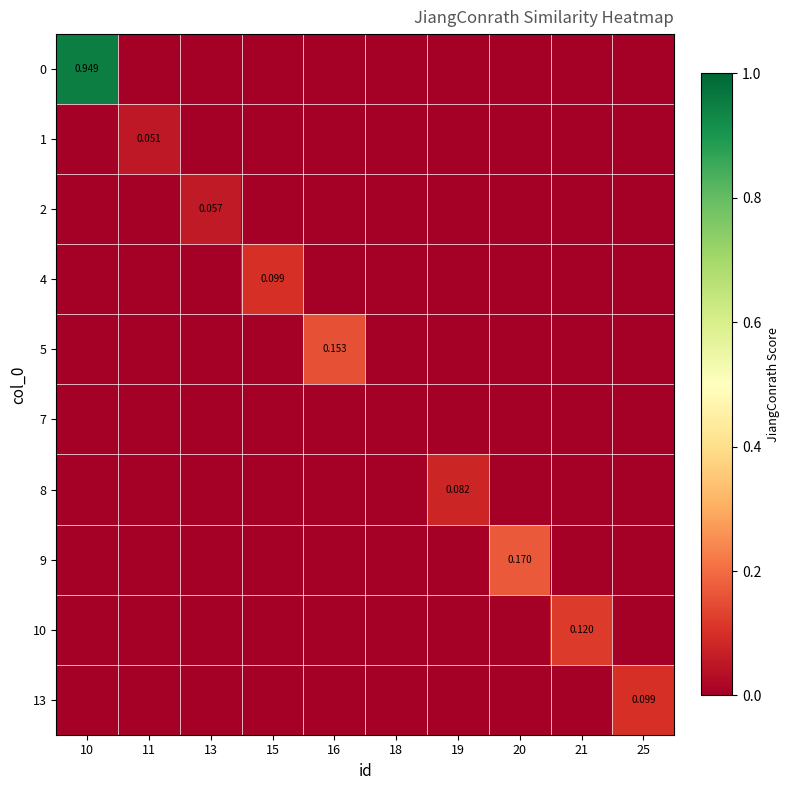

Rank the series by their maximum value, from highest to lowest.

0, 9, 5, 10, 4, 13, 8, 2, 1, 7